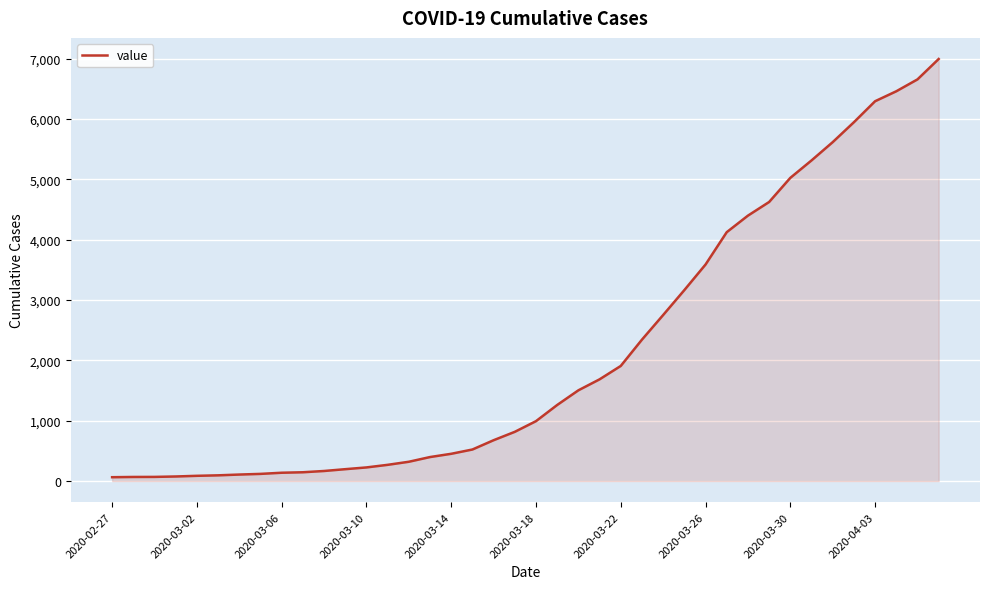

What is the greatest value displayed?

6995